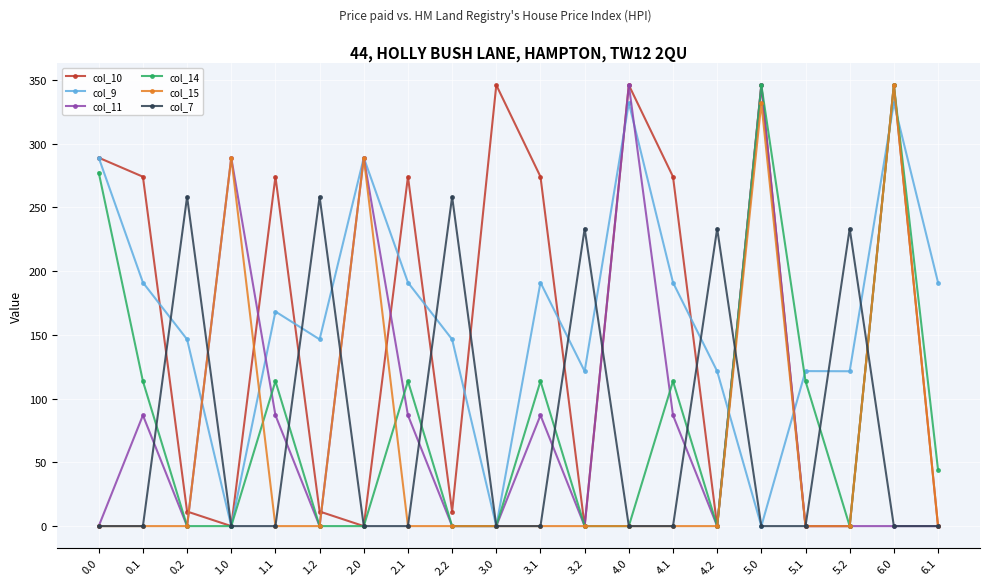

Where is the first local maximum for col_10?

1.1